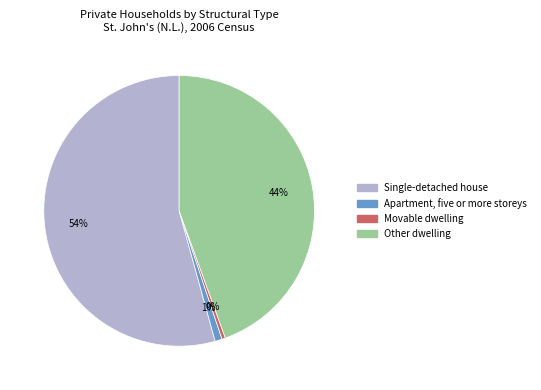

Do Movable dwelling and Apartment, five or more storeys together represent more than half of the pie?

No